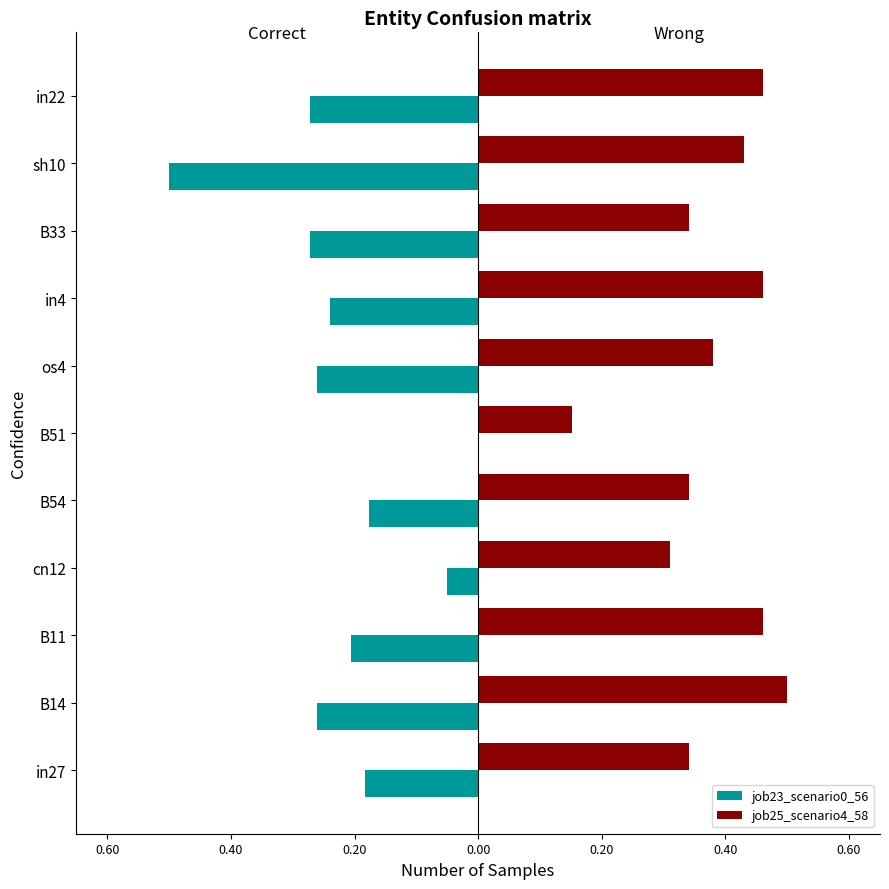

What is the difference between the maximum and minimum values in the job23_scenario0_56 series?

0.5